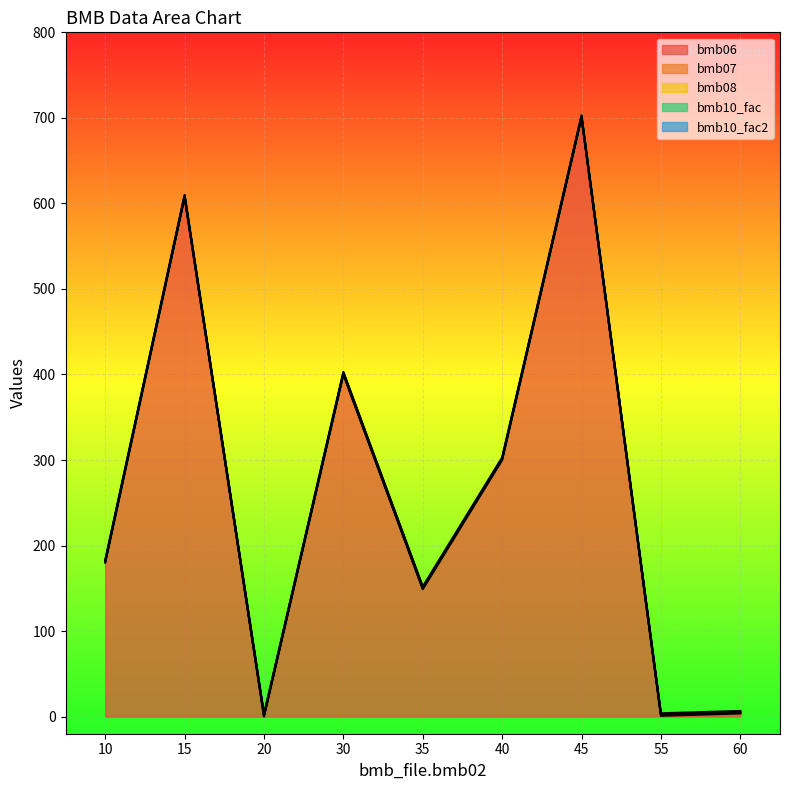

Reading left to right, list all the values displayed in this chart.

bmb06: 180.0	607.0	0.0	400.0	149.0	300.0	700.0	0.9	3.6
bmb07: 1.0	1.0	1.0	1.0	1.0	1.0	1.0	1.0	1.0
bmb08: 0.0	0.0	0.0	0.0	0.0	0.0	0.0	0.0	0.0
bmb10_fac: 1.0	1.0	1.0	1.0	1.0	1.0	1.0	1.0	1.0
bmb10_fac2: 1.0	1.0	1.0	1.0	1.0	1.0	1.0	1.0	1.0